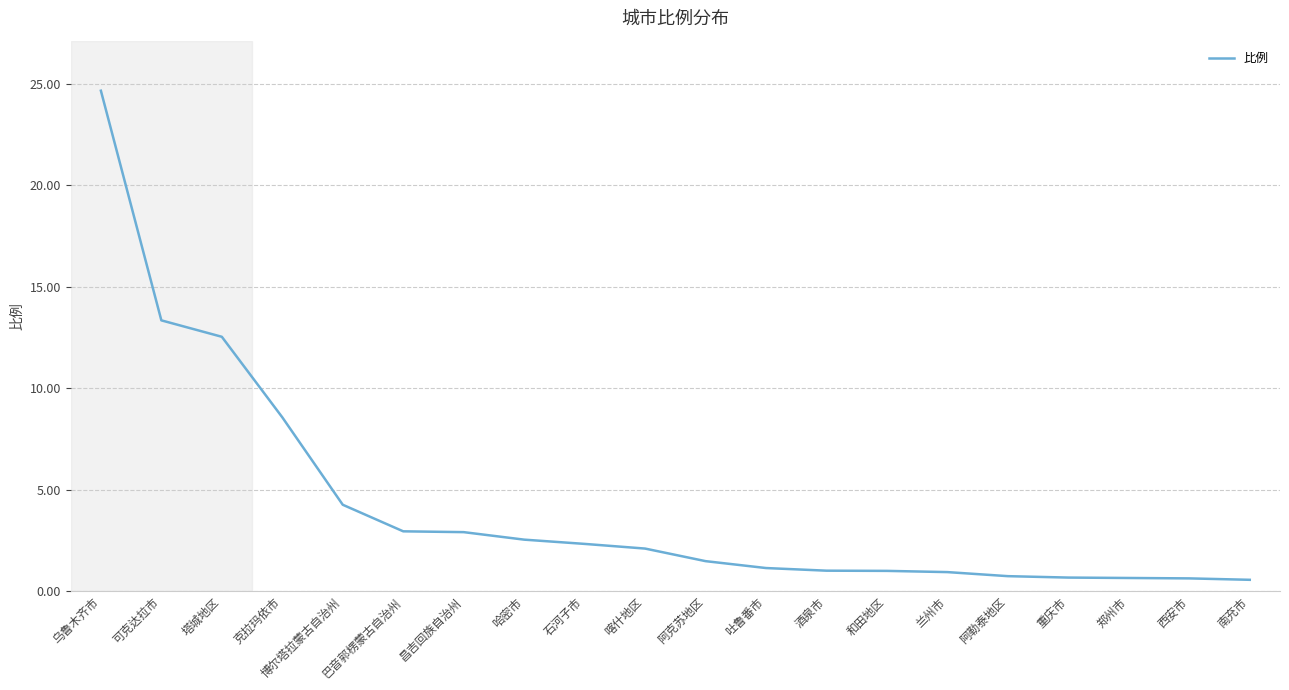

At which category does the chart reach its peak across all series?

乌鲁木齐市